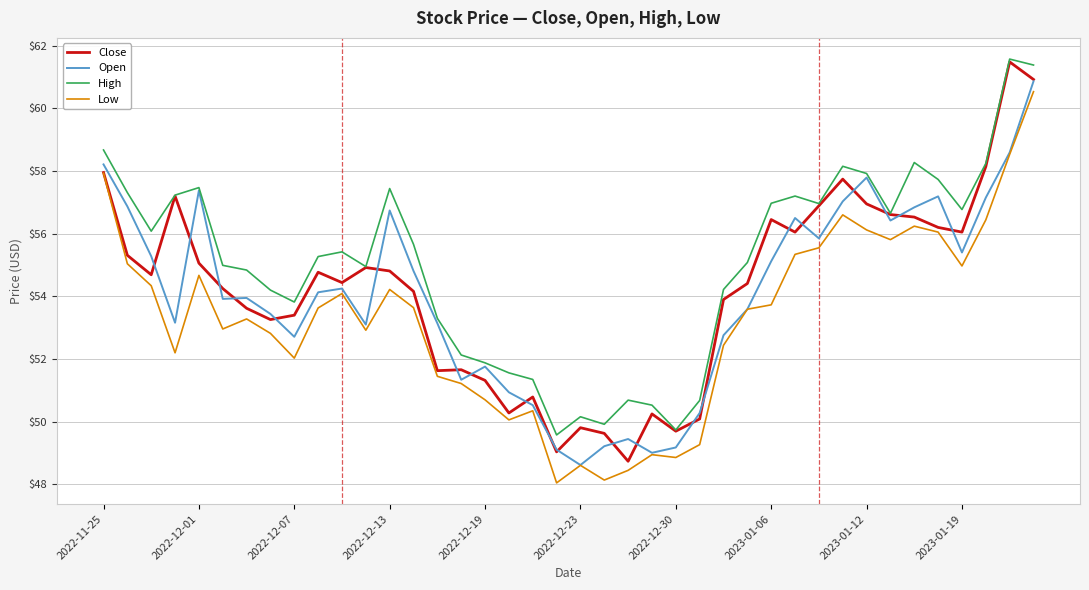

What is the greatest value displayed?

61.6